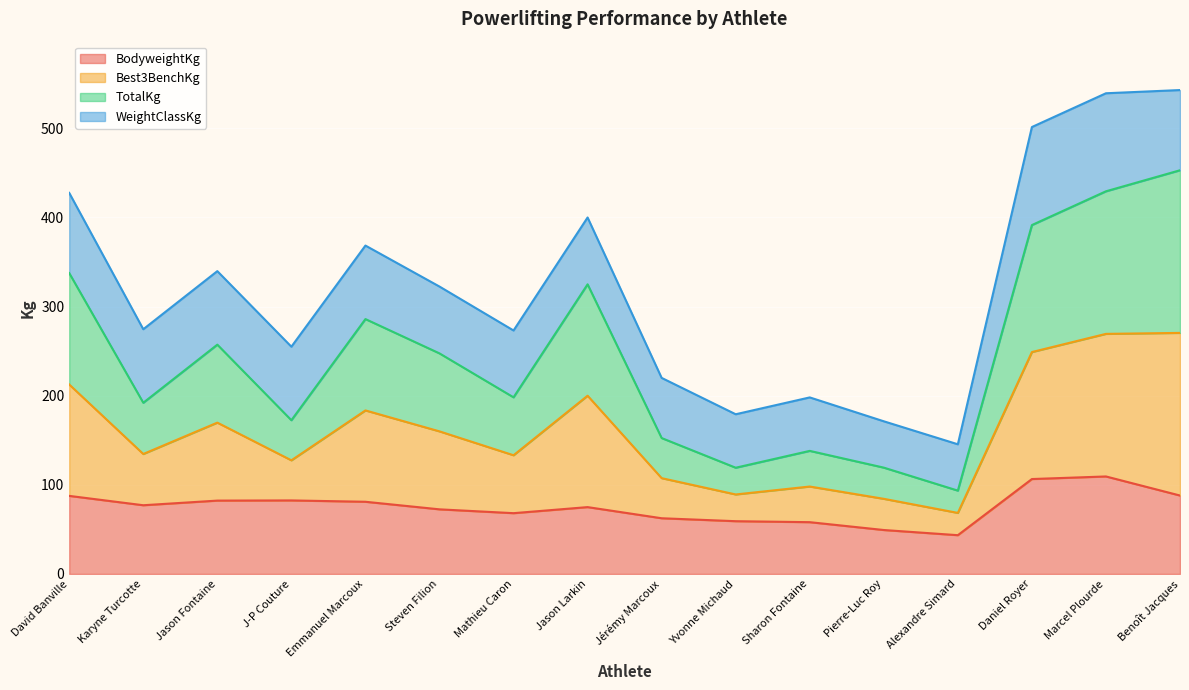

At which label does TotalKg reach its minimum?

Alexandre Simard